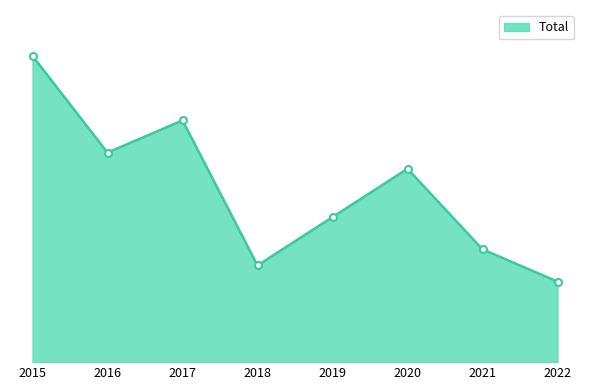

Is it true that the value at 2015 is 19?

True